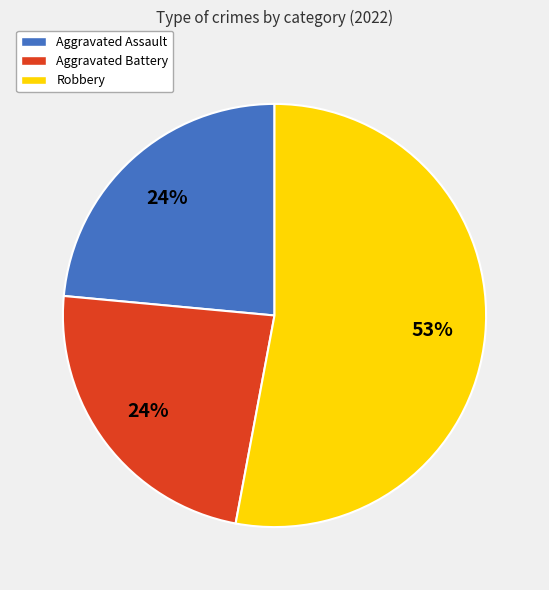

What percentage is the Aggravated Assault slice, to the nearest percent?

24%